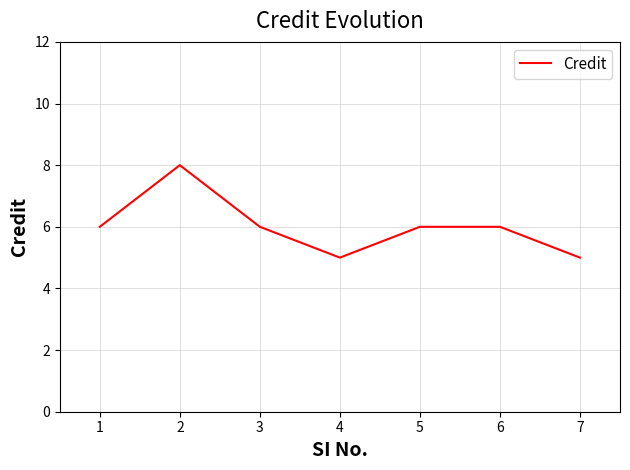

Is this an area chart (filled region under the line)?

No